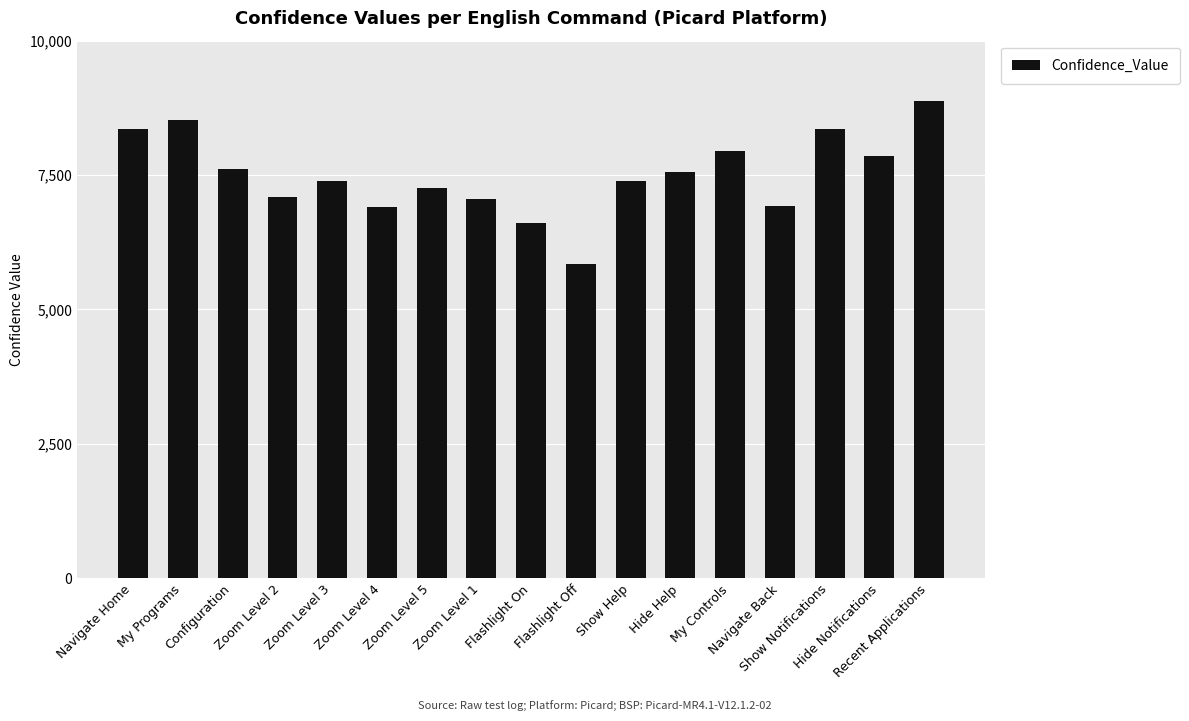

The chart shows a value of 2586 at Zoom Level 4. True or false?

False